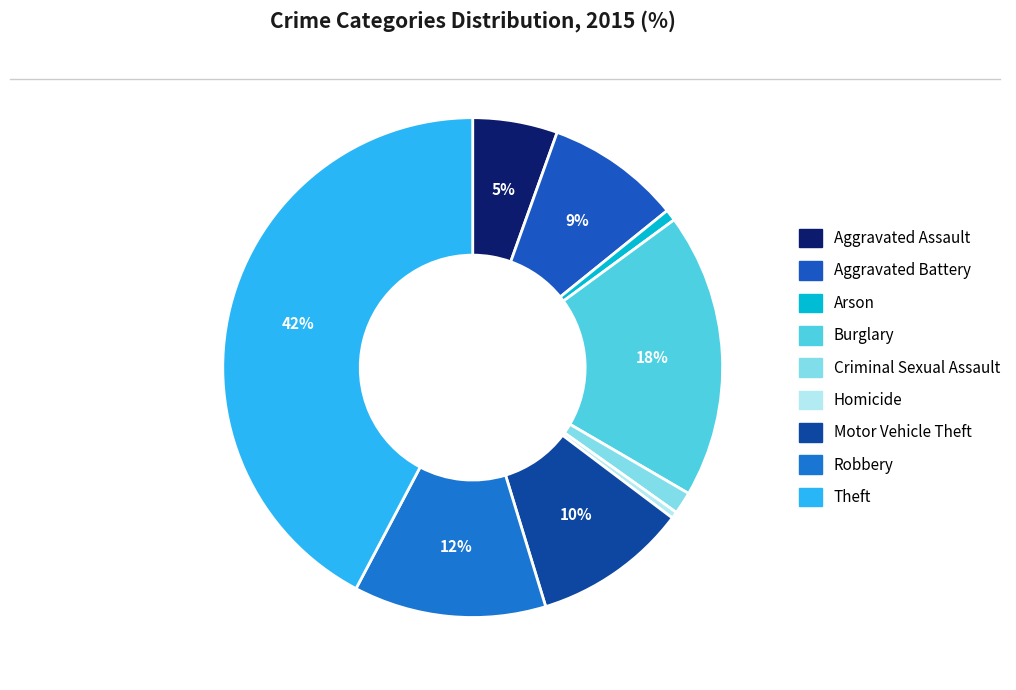

Which slice is the smallest?

Homicide